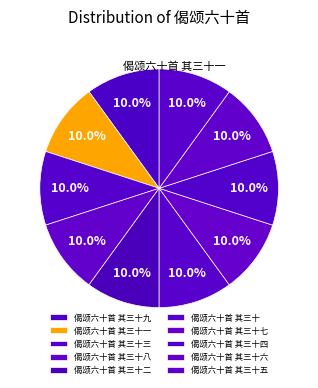

How many segments does this pie chart have?

10